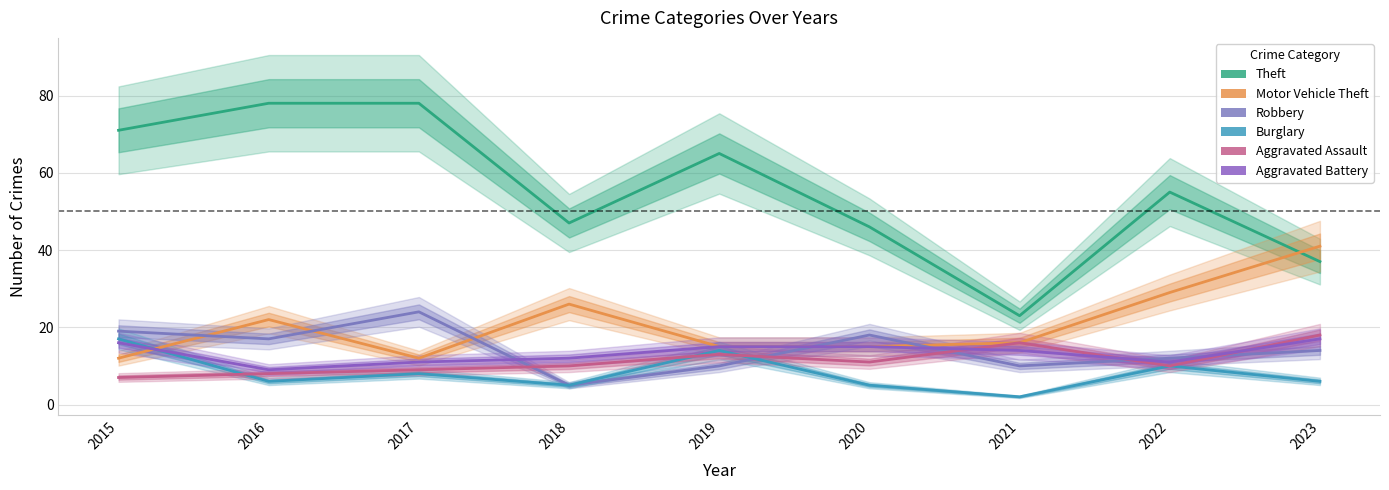

At which category does Theft reach its first local valley?

2018